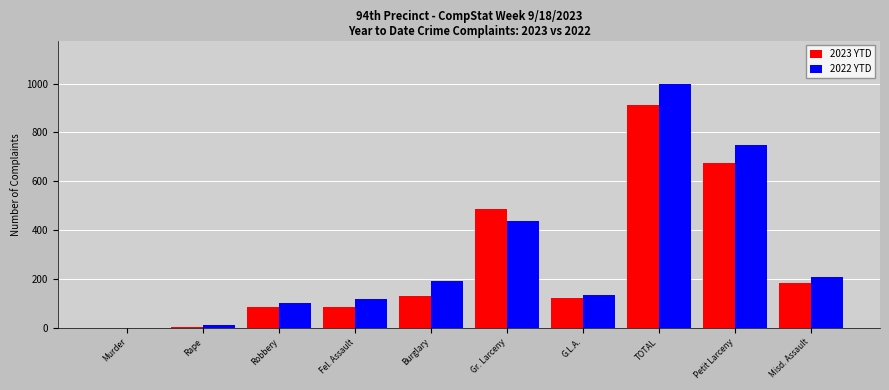

What is the total value across all series at G.L.A.?

257